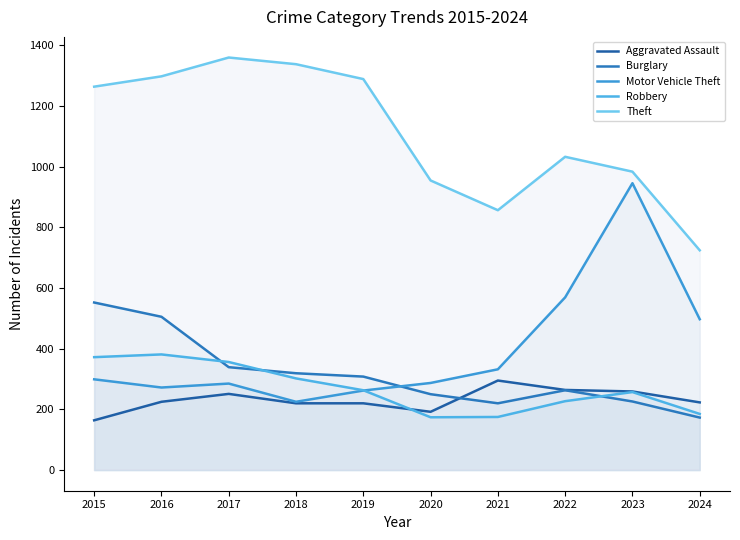

How many values in the Aggravated Assault series exceed 225?

4